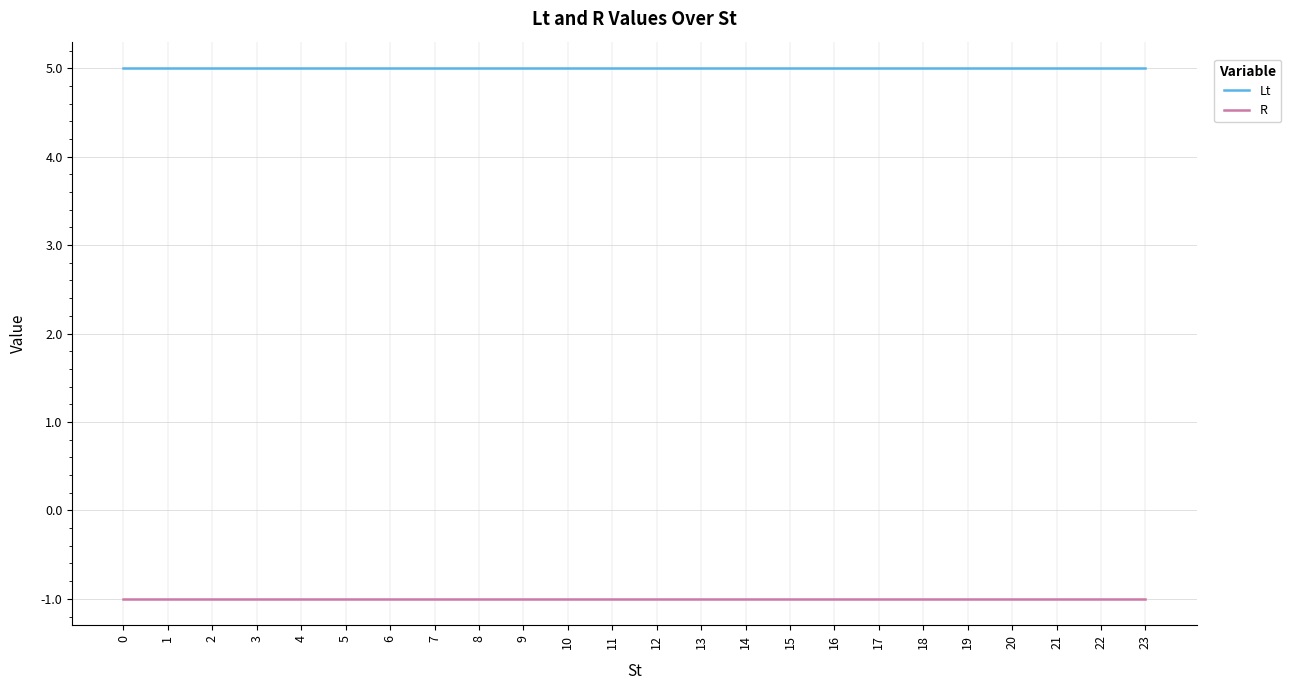

What are all the series names shown in the legend?

Lt, R